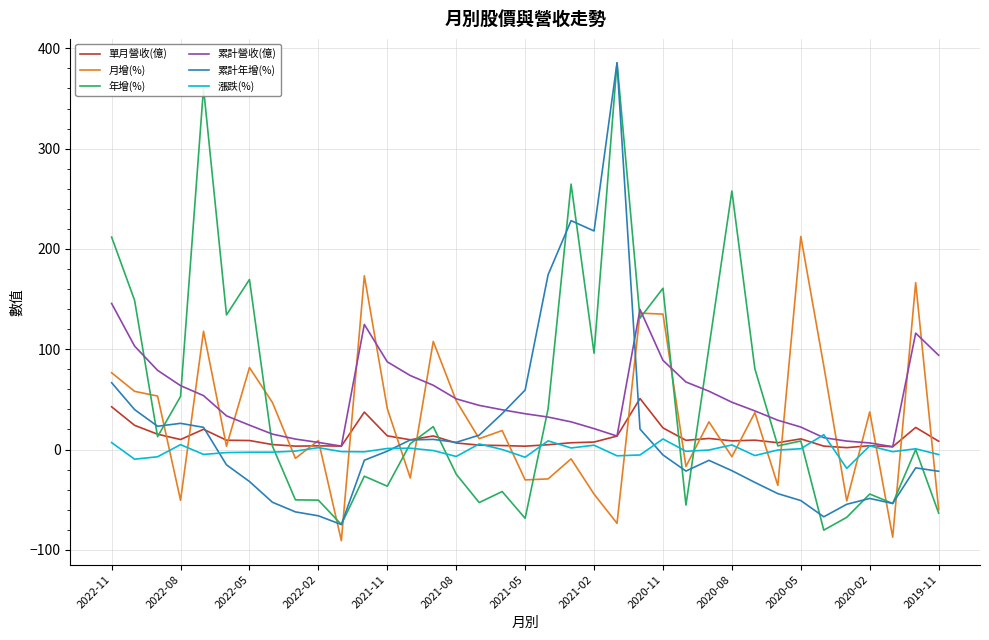

Which series ends up on top after the final intersection of 單月營收(億) and 累計年增(%)?

單月營收(億)